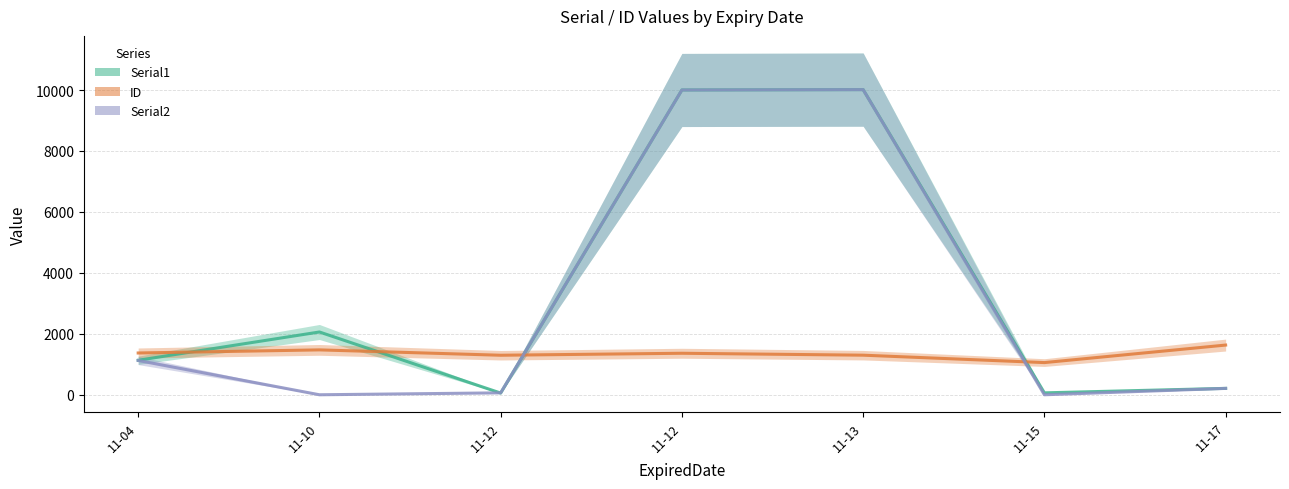

The value of ID at 11-10 is 1473. True or false?

True